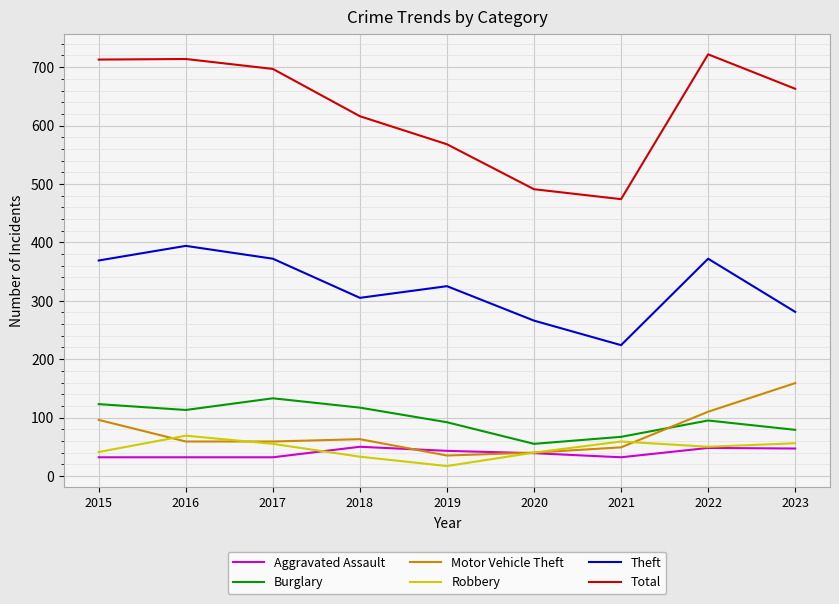

What is the lowest value of the Theft series?

224